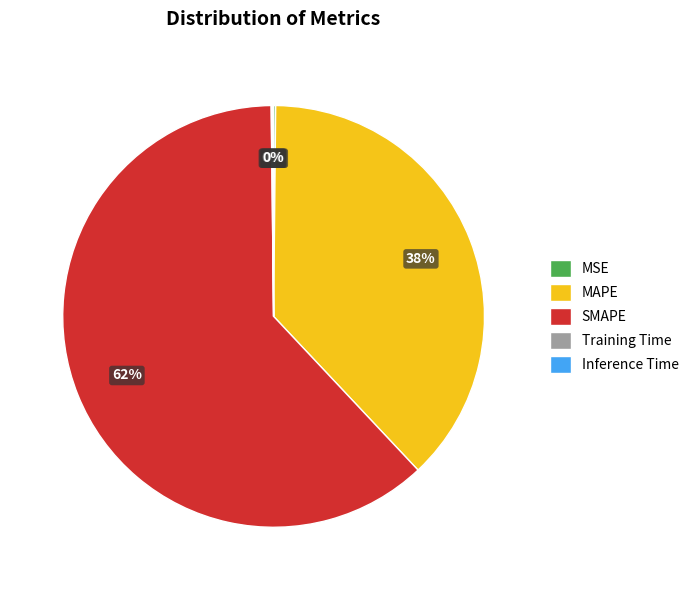

What is the largest slice in the pie chart?

SMAPE